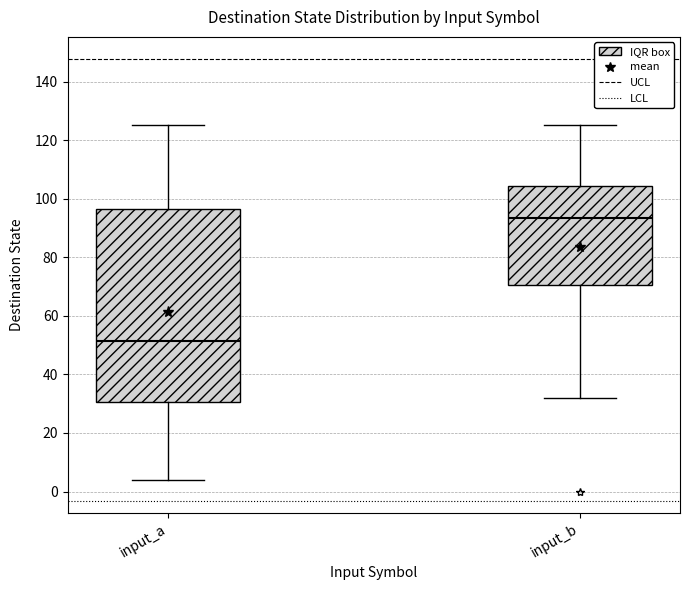

Reading left to right, read every box against the y-axis: the position of its median line, the range the box covers, and the ends of its whiskers. The values are not printed on the chart, so give them approximately, as read against the axis.

input_a: median 52, box 30 to 96, whiskers 4 to 126
input_b: median 94, box 70 to 104, whiskers 32 to 126